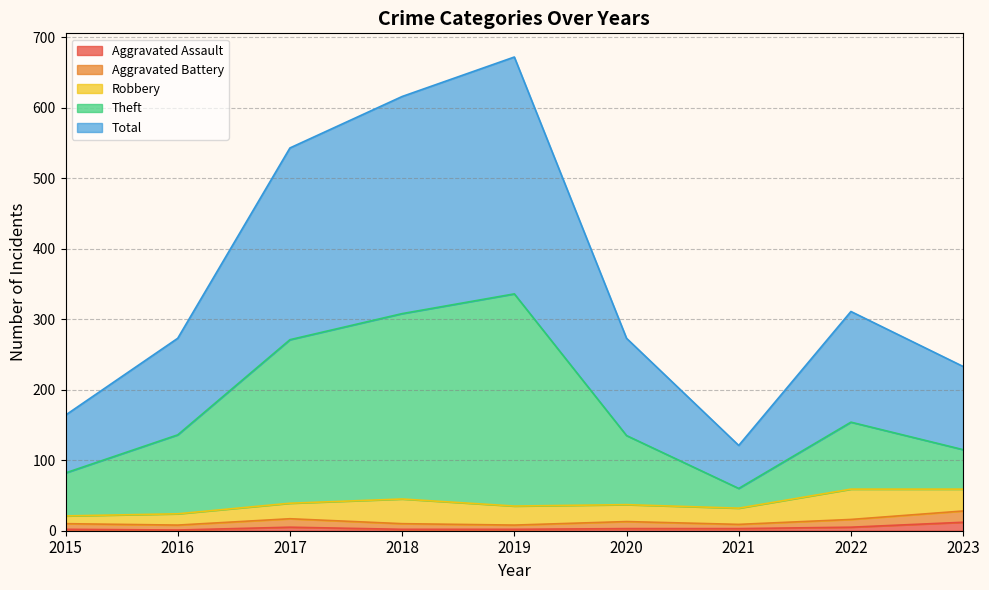

Is it true that Aggravated Assault equals 1 at 2016?

False